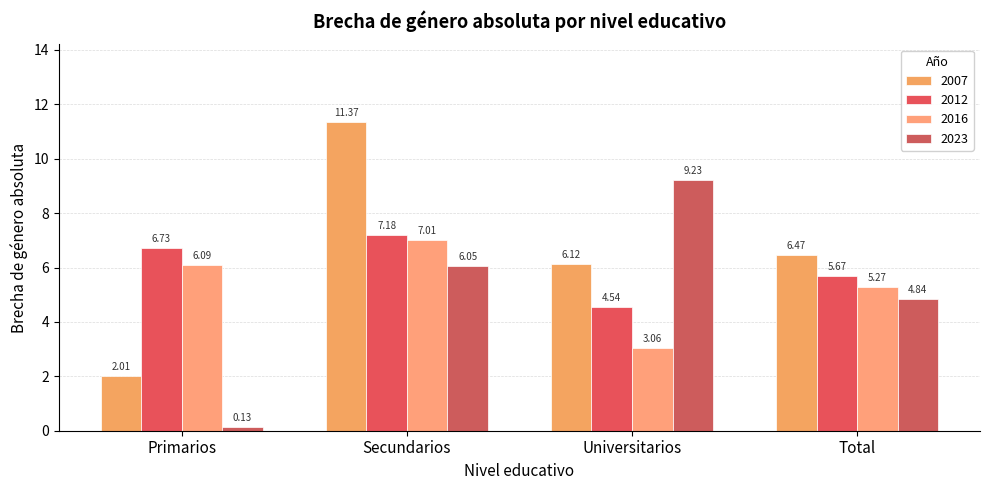

What is the maximum value for 2023?

9.2